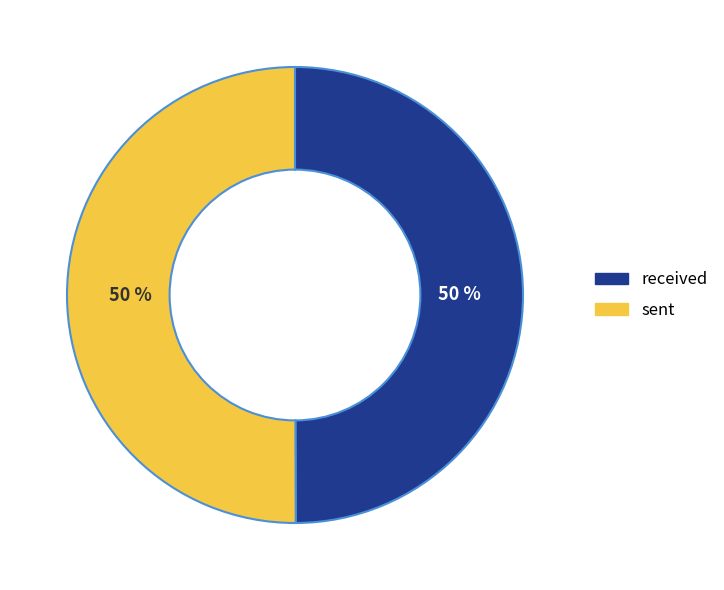

The received slice represents 50% of the pie. True or false?

True